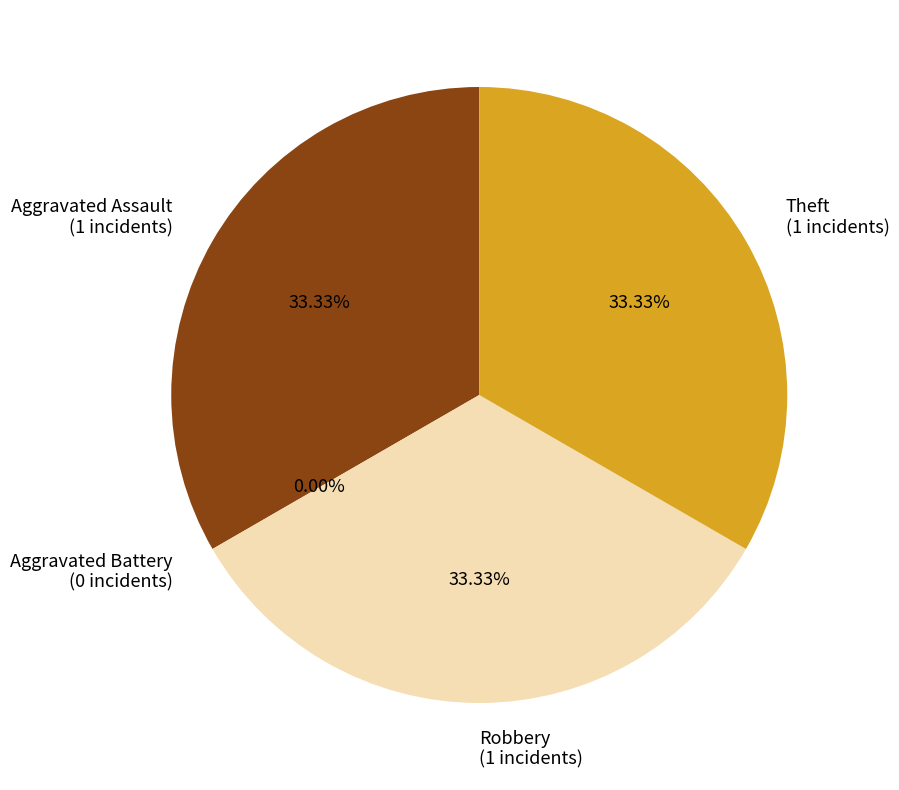

Is there a majority slice in this chart?

No